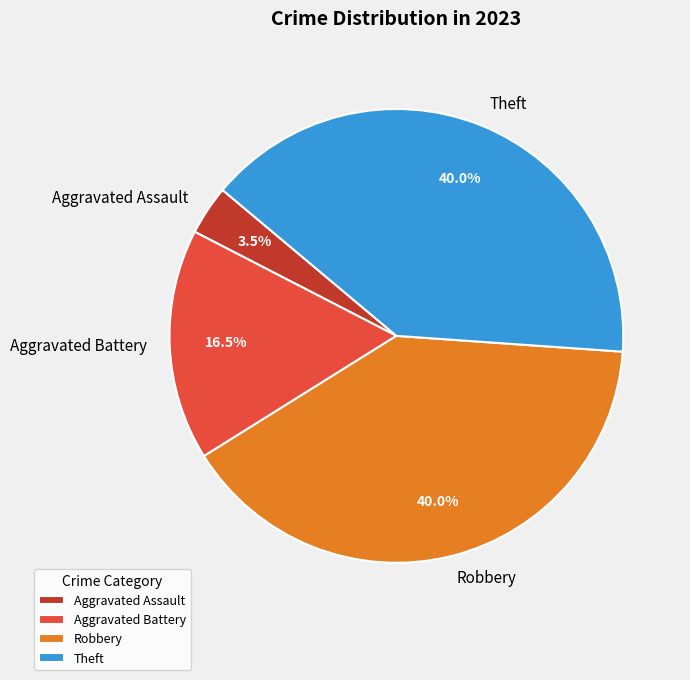

What percentage do Aggravated Battery and Robbery together represent?

56.5%